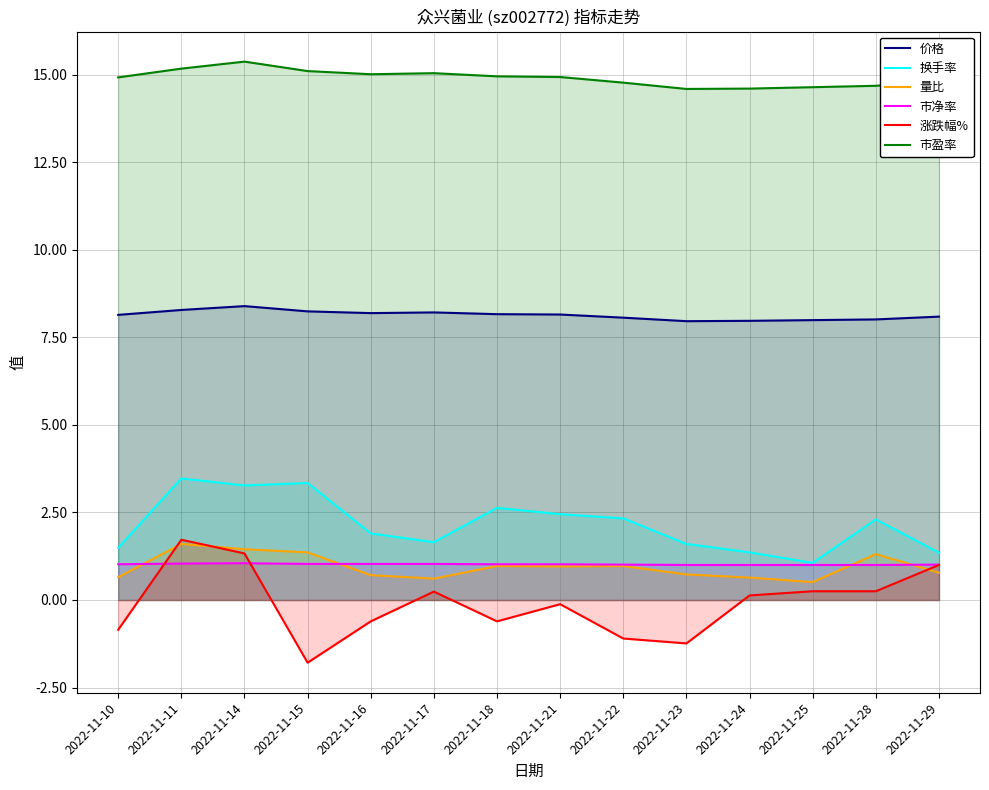

What is the greatest value displayed?

15.4